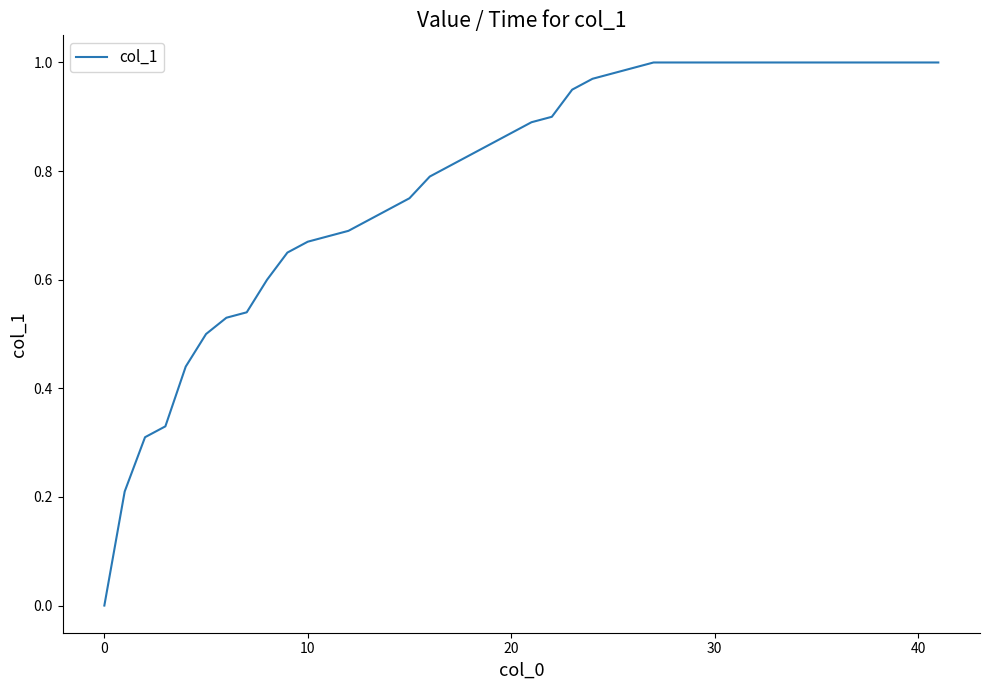

What is the sum of all values?

31.4